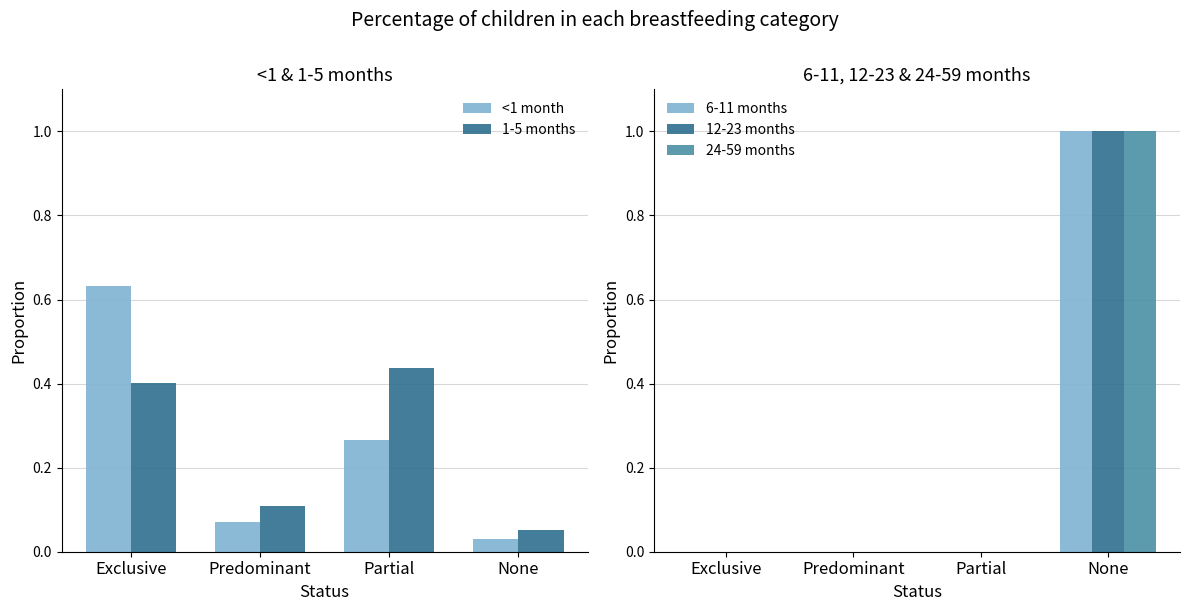

Is the value of 1-5 months at None greater than the value of <1 month at Predominant?

No